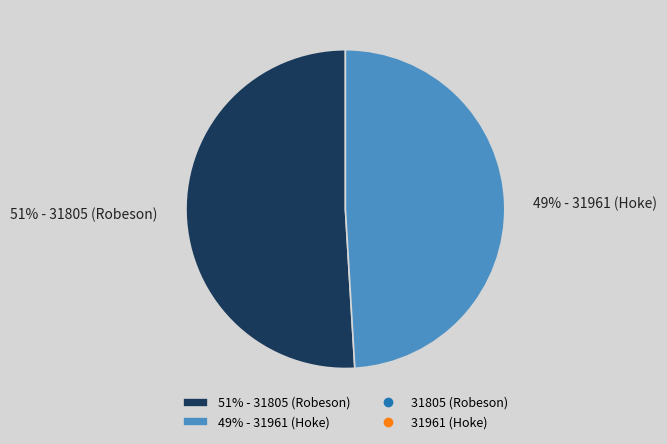

Is it true that 51% - 31805 (Robeson) is 61% of the pie?

False